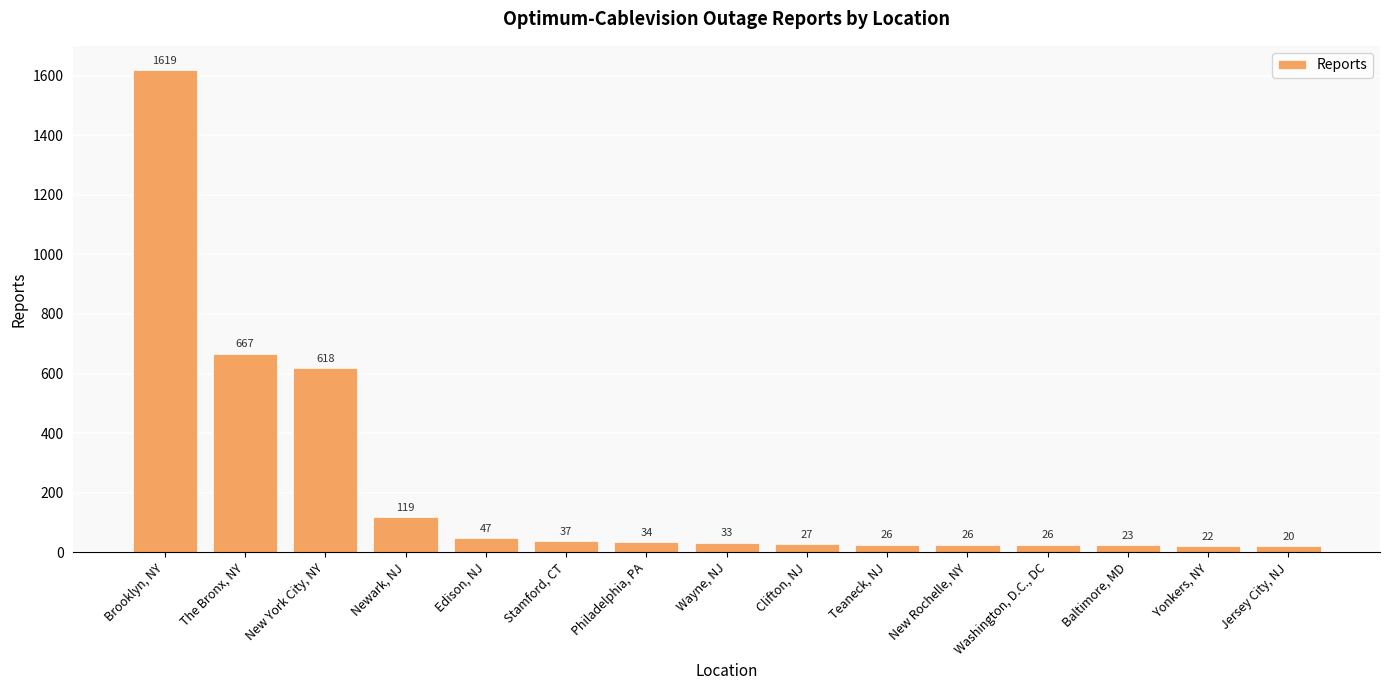

What is the sum of all values?

3344